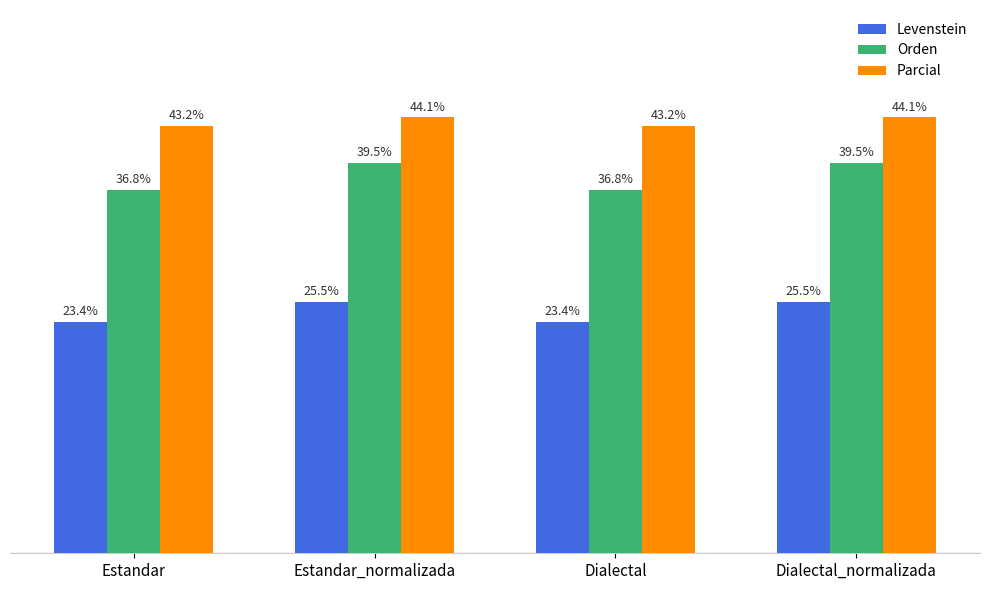

What is the total value across all series at Estandar_normalizada?

109.1